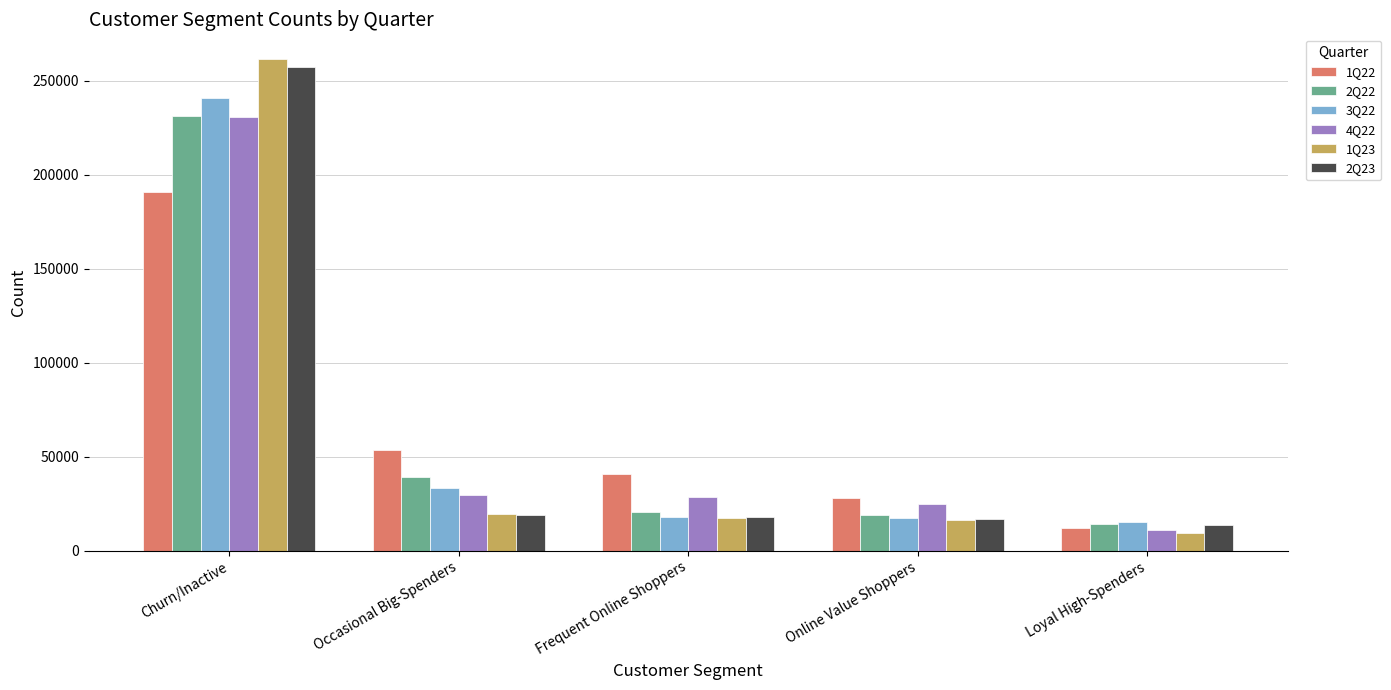

How many bars are there in each group?

6